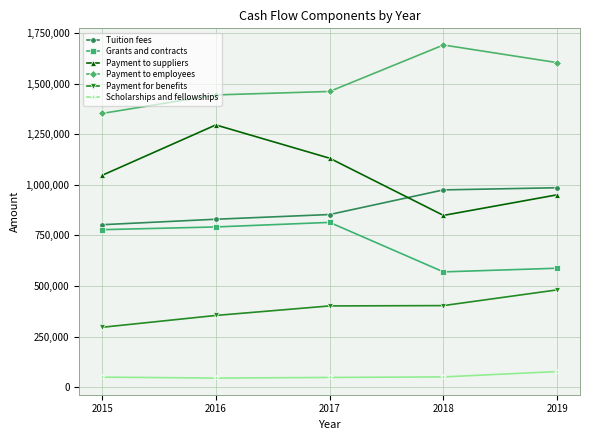

What is the value of the Tuition fees point at the 1st from the left?

802554